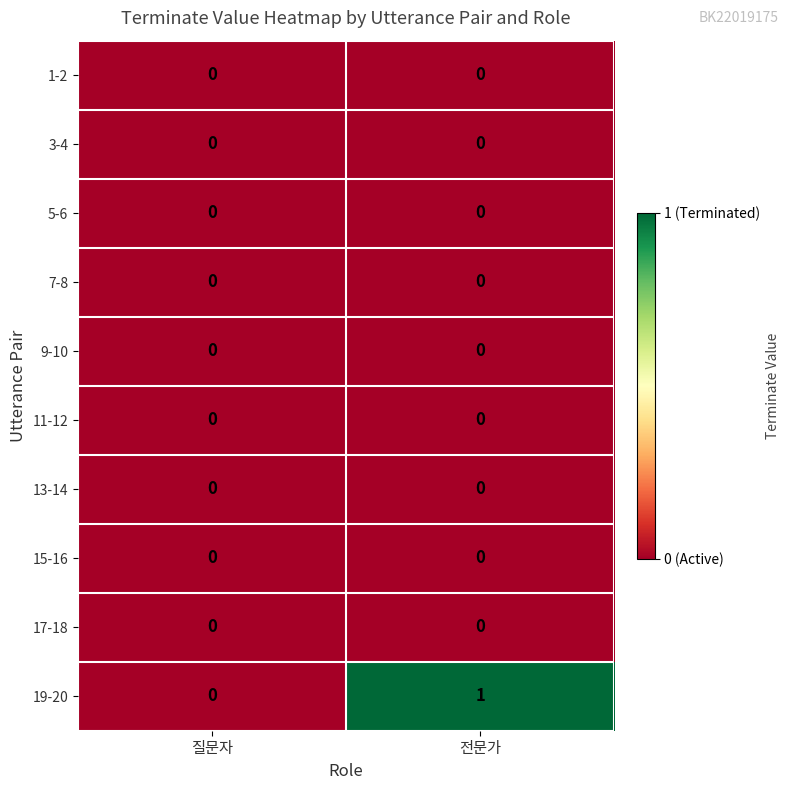

Which category has the highest value across all series?

전문가